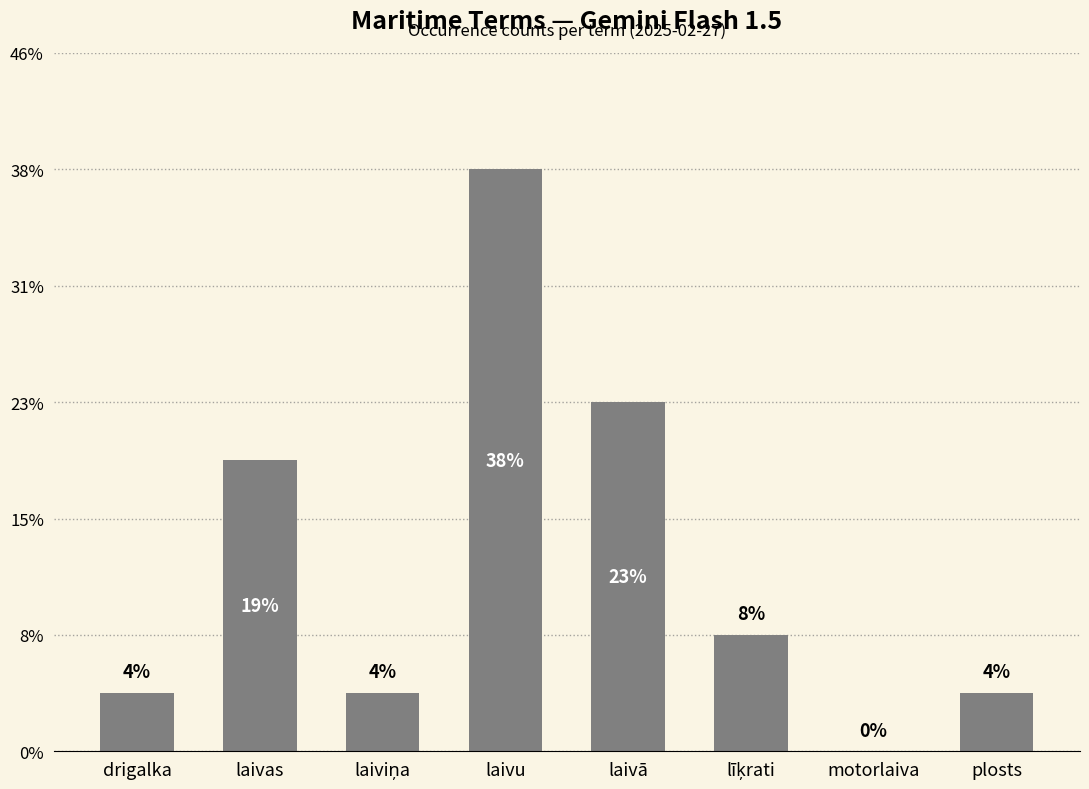

What is the label of the 8th bar from the left?

plosts